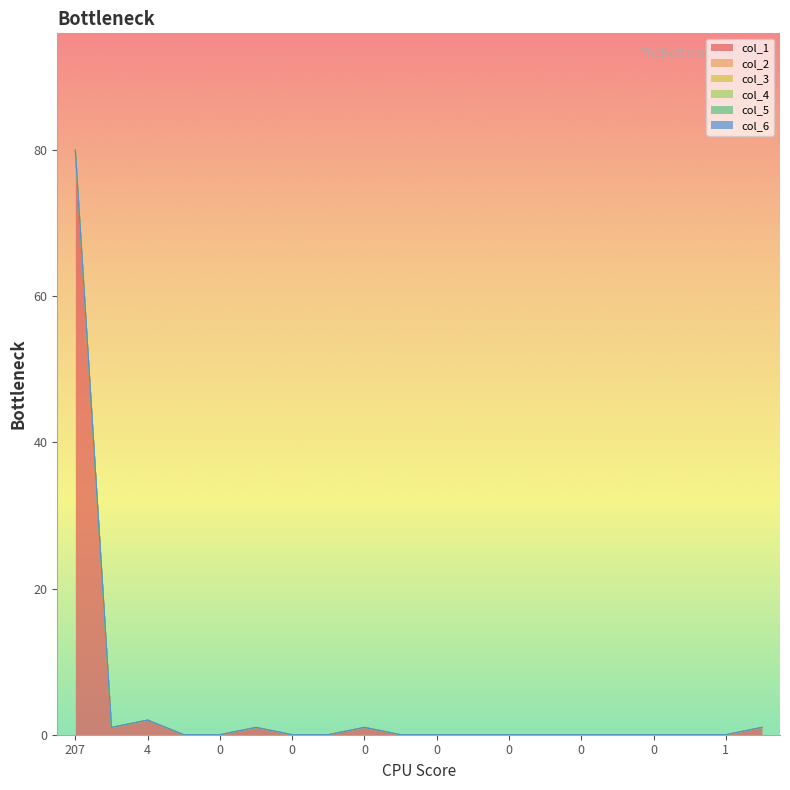

Reading left to right, extract all data points from this chart.

col_1: 80	1	2	0	0	1	0	0	1	0	0	0	0	0	0	0	0	0	0	1
col_2: 0	0	0	0	0	0	0	0	0	0	0	0	0	0	0	0	0	0	0	0
col_3: 0	0	0	0	0	0	0	0	0	0	0	0	0	0	0	0	0	0	0	0
col_4: 0	0	0	0	0	0	0	0	0	0	0	0	0	0	0	0	0	0	0	0
col_5: 0	0	0	0	0	0	0	0	0	0	0	0	0	0	0	0	0	0	0	0
col_6: 0	0	0	0	0	0	0	0	0	0	0	0	0	0	0	0	0	0	0	0